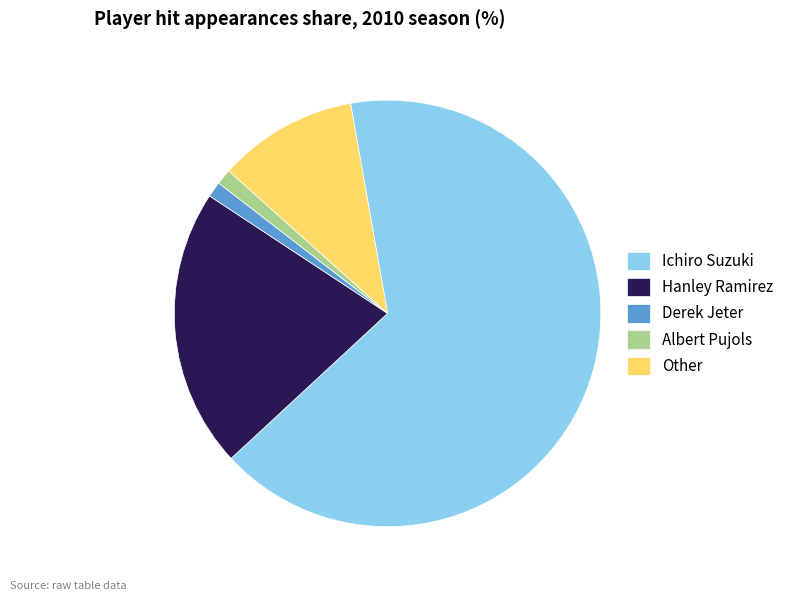

Does Other account for over 50% of the chart?

No